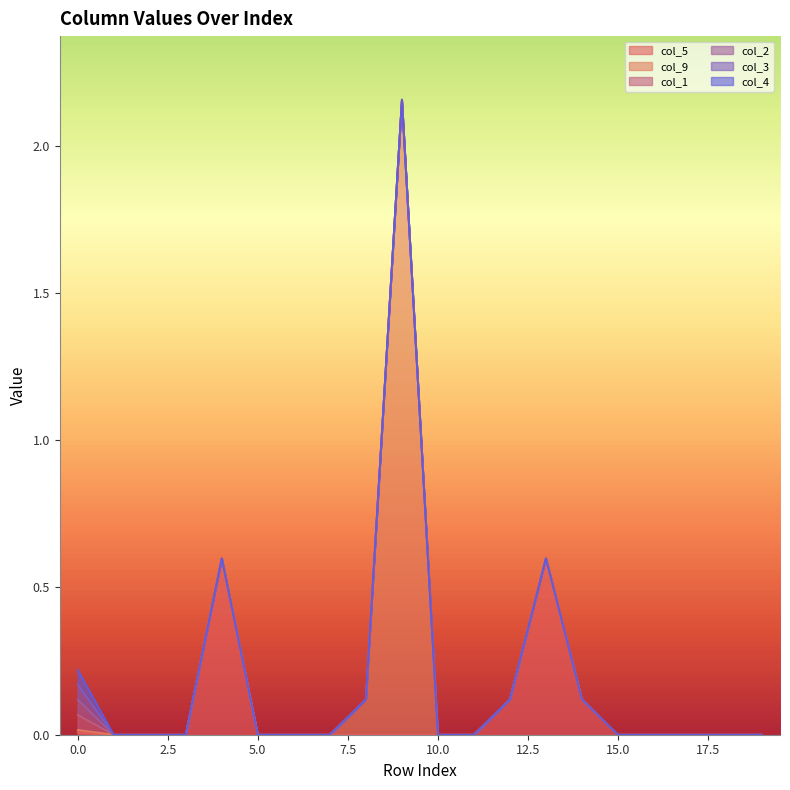

In col_5, how many points are higher than both neighbors (excluding endpoints)?

2